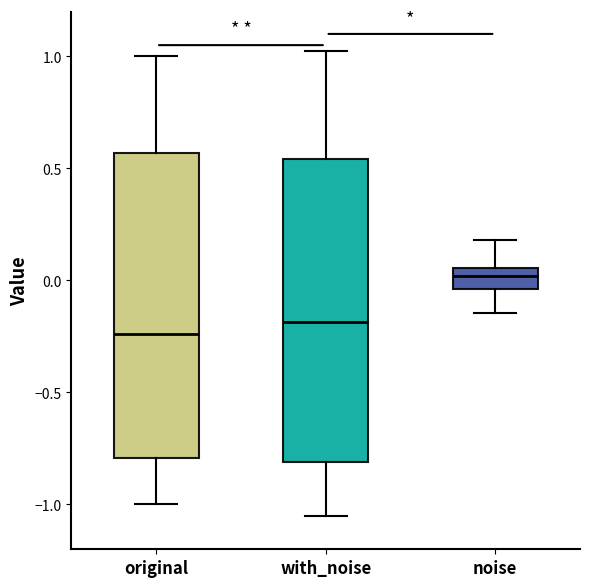

Where is the upper edge of the box for with_noise on the y-axis? The values are not printed on the chart, so give them approximately, as read against the axis.

0.55